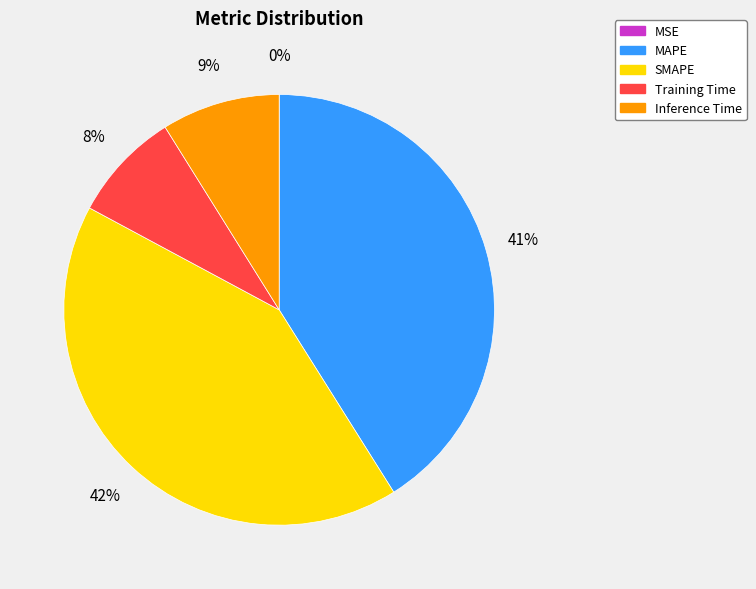

Does Training Time account for over 50% of the chart?

No